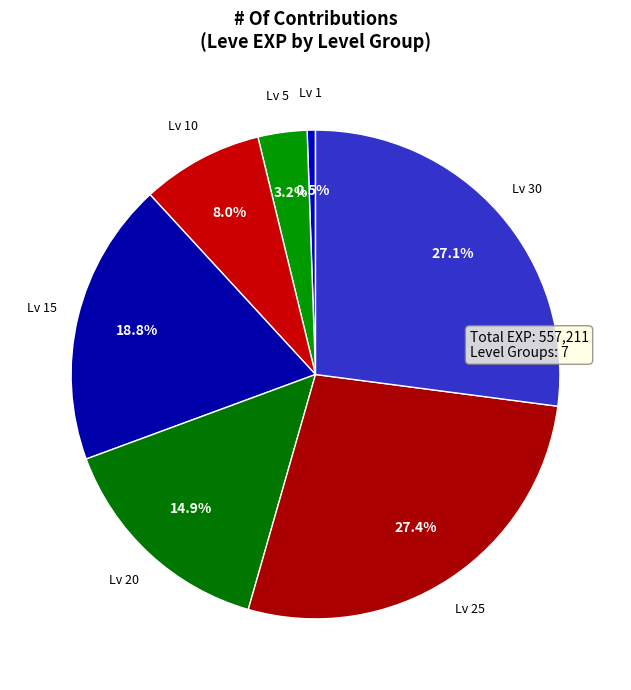

Which slice is the smallest?

Lv 1